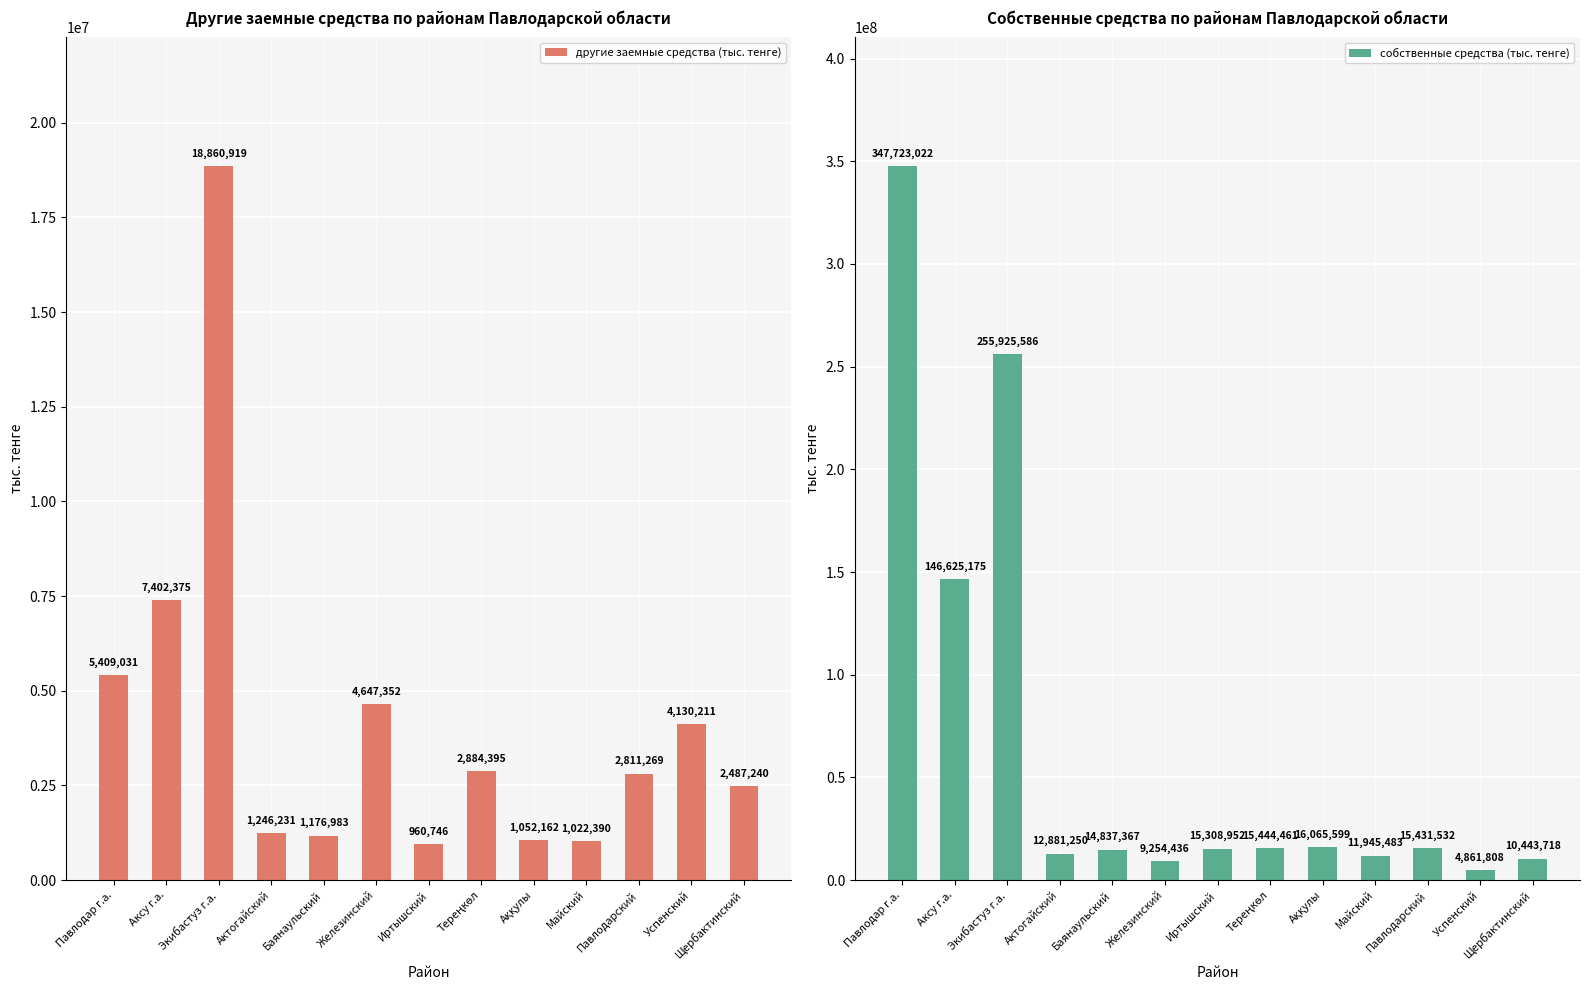

How many bars are there in total?

26